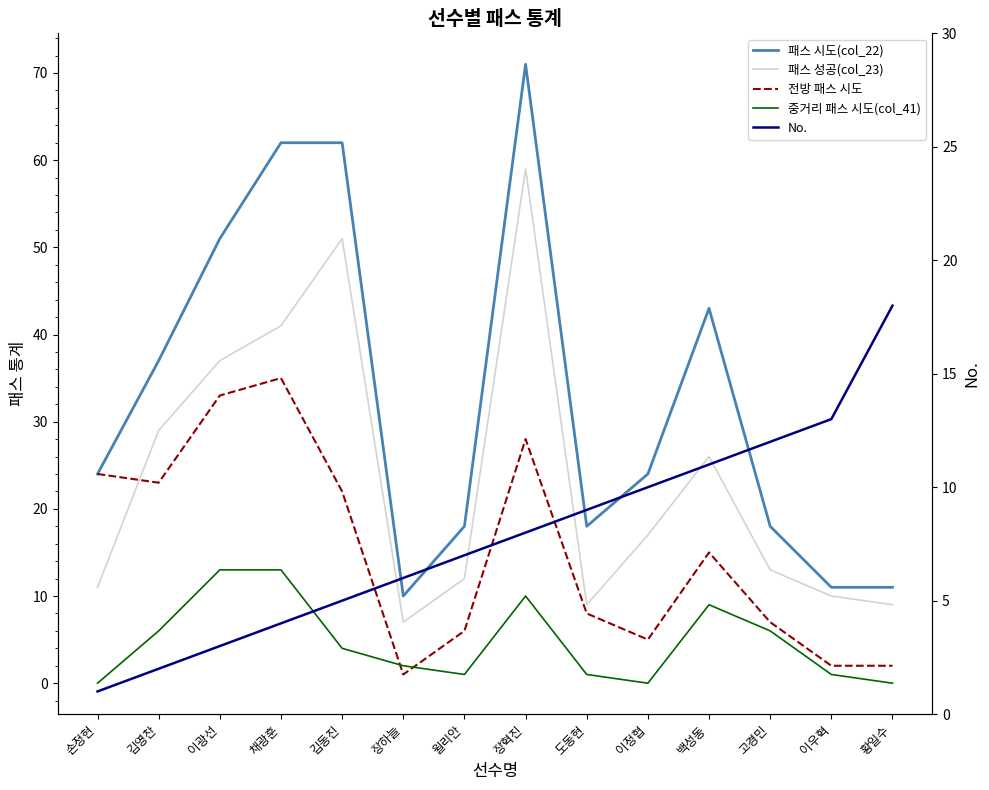

What are all the series names shown in the legend?

패스 시도(col_22), 패스 성공(col_23), 전방 패스 시도, 중거리 패스 시도(col_41), No.